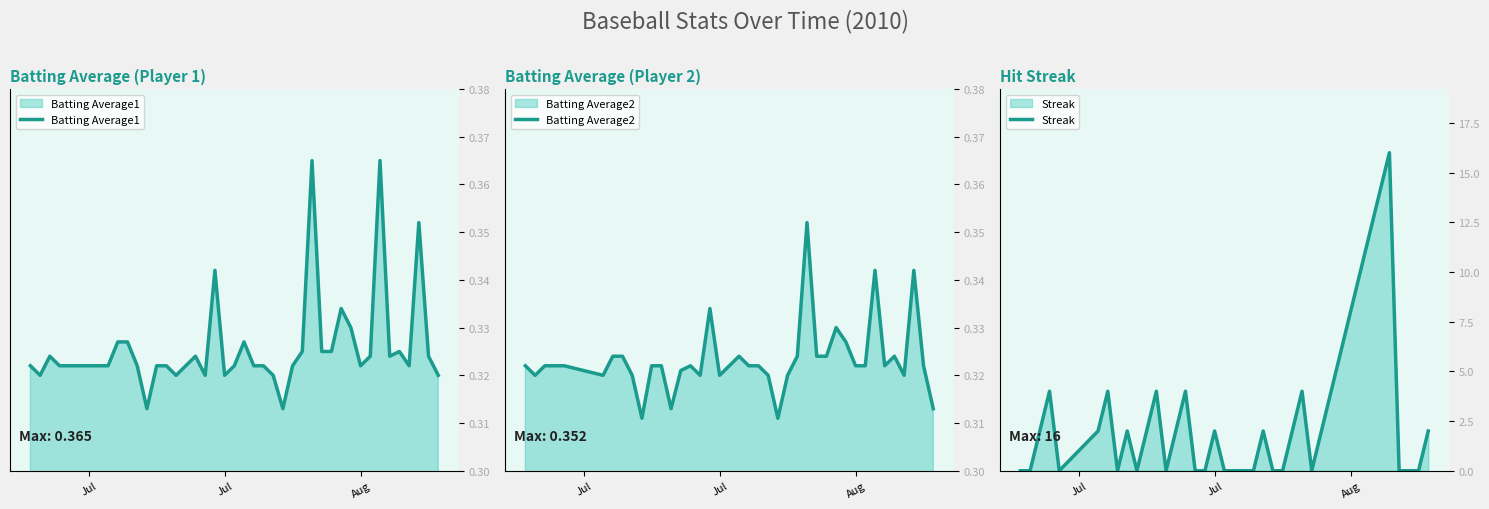

Between which two adjacent categories do Batting Average1 and Streak first intersect?

Jul and Aug